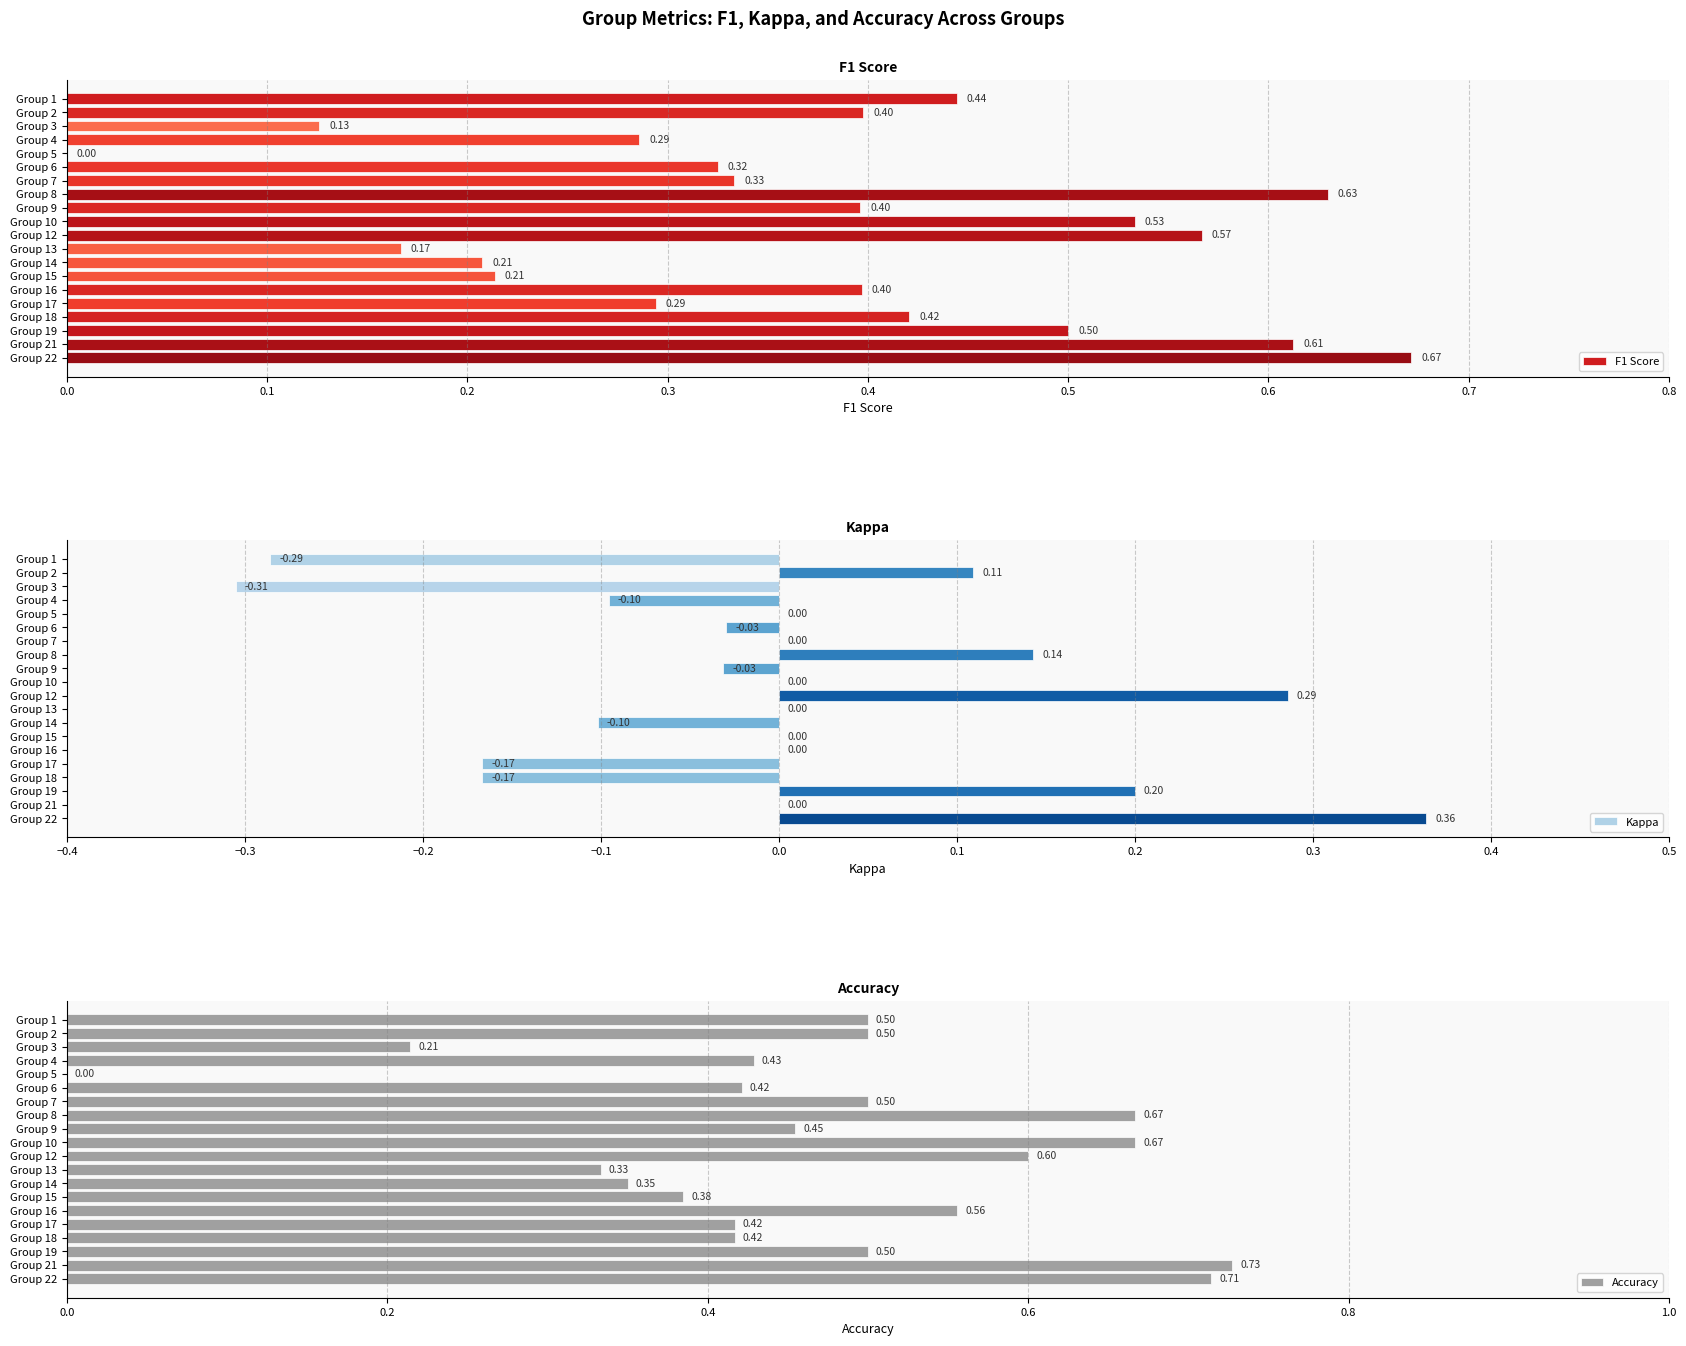

How many values in the F1 Score series exceed 0?

19